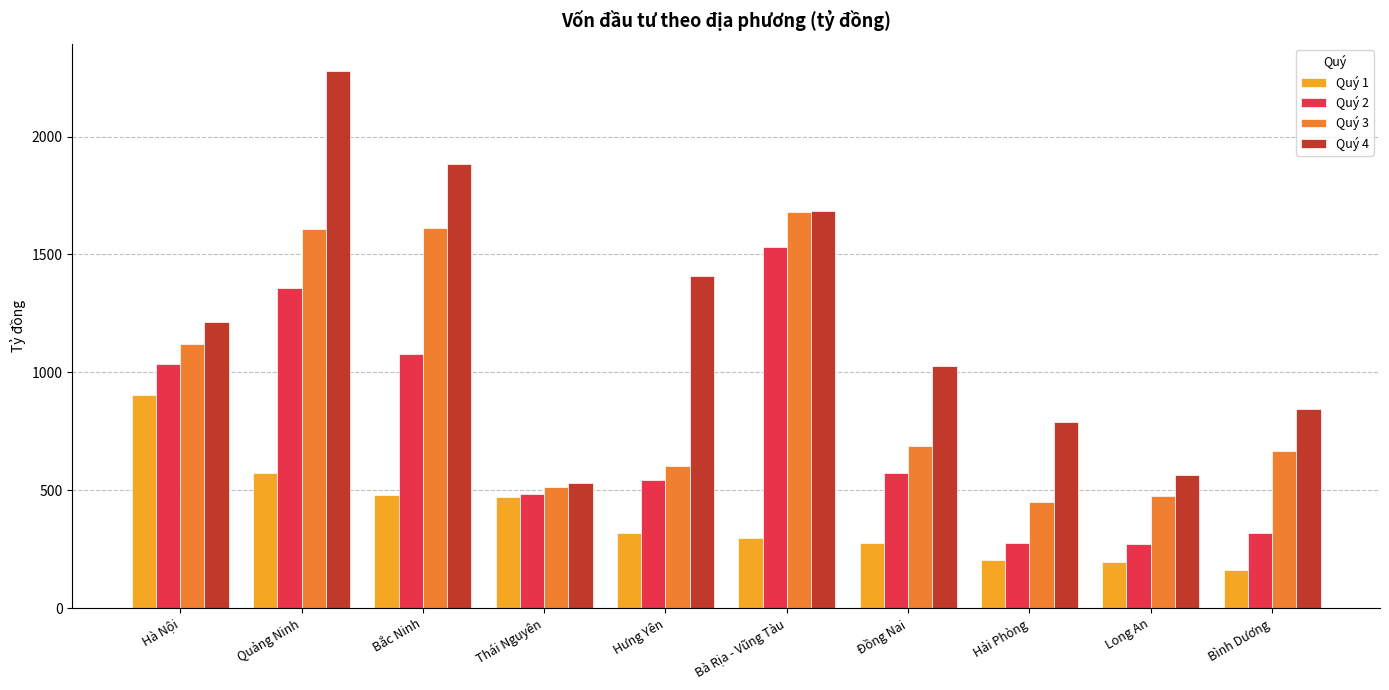

Which category has the highest value in the Quý 4 series?

Quảng Ninh